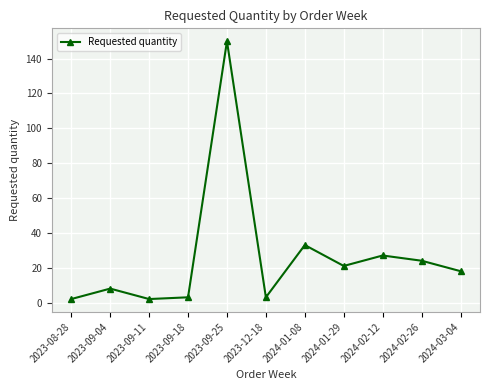

What is the minimum value shown in the chart?

2